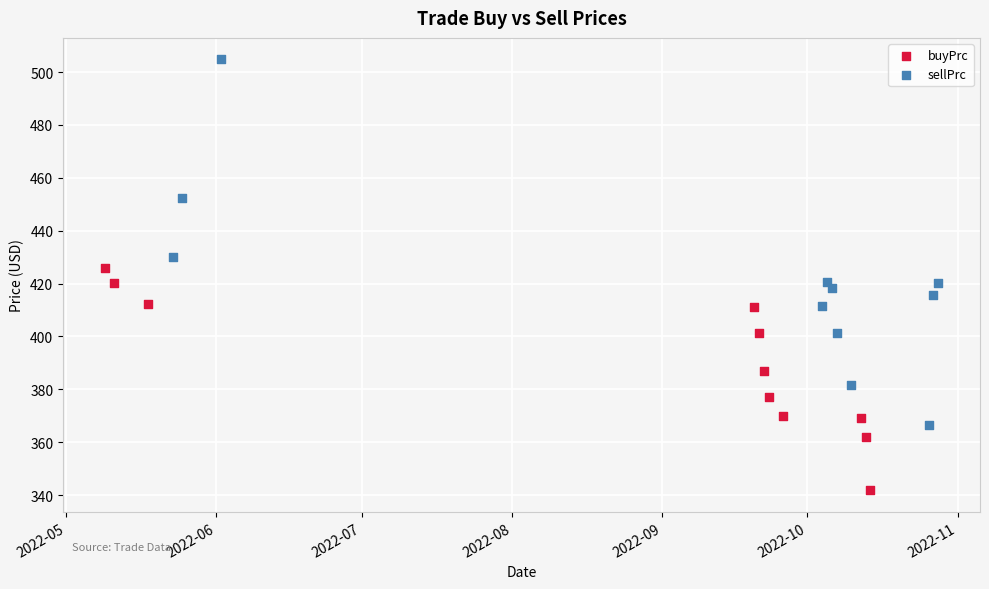

Which series reaches the minimum Y coordinate?

buyPrc